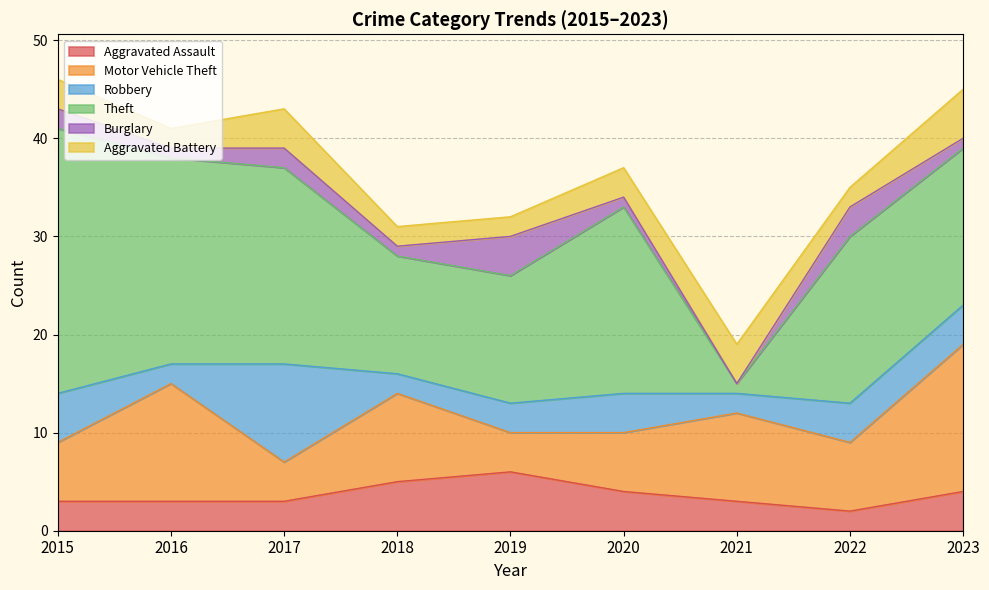

What is the difference between the maximum and minimum values in the Burglary series?

4